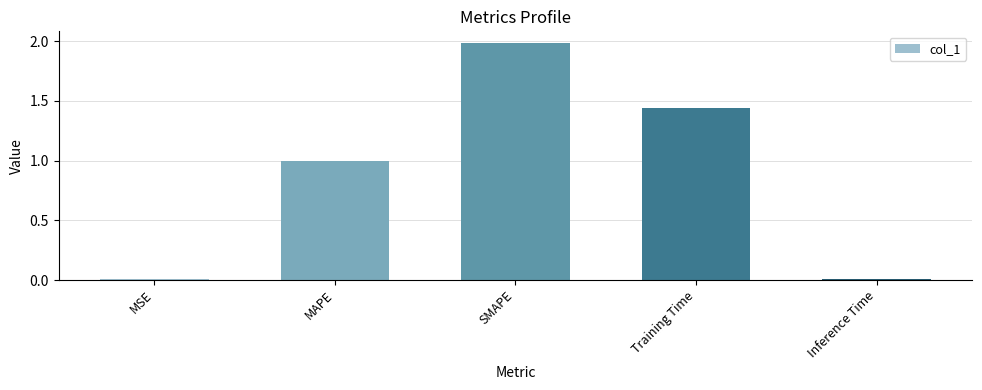

What value does the data have at SMAPE?

2.0